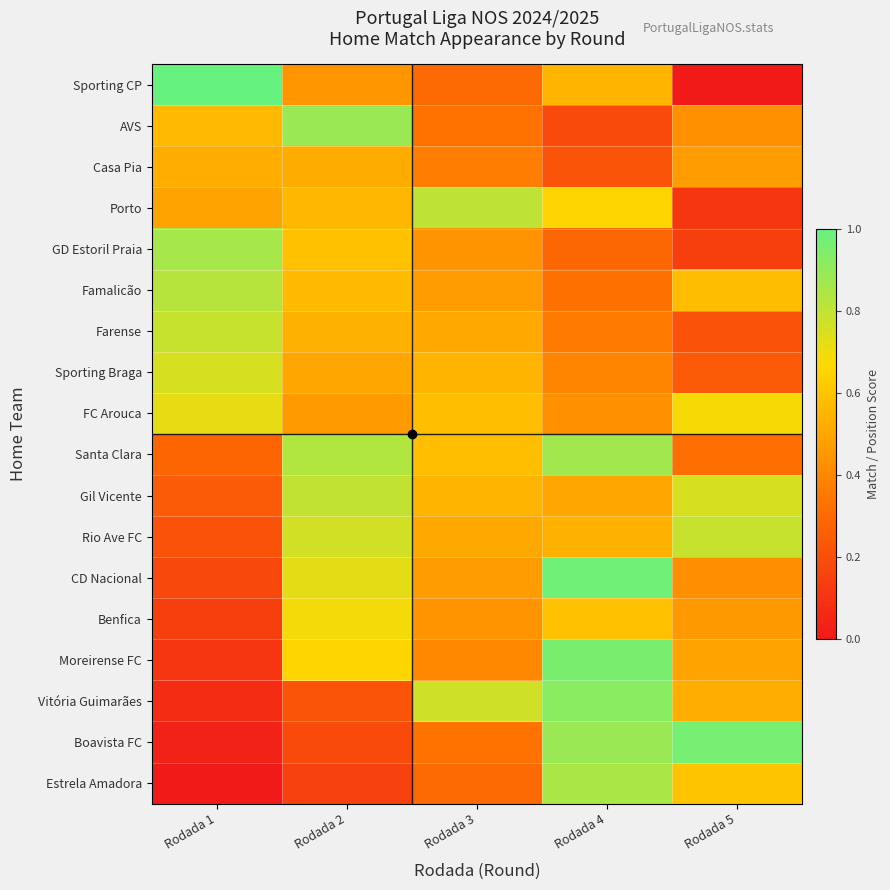

Reading left to right, list all the values displayed in this chart.

Sporting CP: Rodada 1=1.0	Rodada 2=0.4	Rodada 3=0.3	Rodada 4=0.6	Rodada 5=0.0
AVS: Rodada 1=0.6	Rodada 2=0.9	Rodada 3=0.3	Rodada 4=0.2	Rodada 5=0.4
Casa Pia: Rodada 1=0.5	Rodada 2=0.5	Rodada 3=0.4	Rodada 4=0.2	Rodada 5=0.5
Porto: Rodada 1=0.5	Rodada 2=0.6	Rodada 3=0.8	Rodada 4=0.7	Rodada 5=0.1
GD Estoril Praia: Rodada 1=0.9	Rodada 2=0.6	Rodada 3=0.4	Rodada 4=0.3	Rodada 5=0.1
Famalicão: Rodada 1=0.8	Rodada 2=0.6	Rodada 3=0.5	Rodada 4=0.3	Rodada 5=0.6
Farense: Rodada 1=0.8	Rodada 2=0.5	Rodada 3=0.5	Rodada 4=0.4	Rodada 5=0.2
Sporting Braga: Rodada 1=0.8	Rodada 2=0.5	Rodada 3=0.5	Rodada 4=0.4	Rodada 5=0.2
FC Arouca: Rodada 1=0.7	Rodada 2=0.5	Rodada 3=0.6	Rodada 4=0.4	Rodada 5=0.7
Santa Clara: Rodada 1=0.3	Rodada 2=0.8	Rodada 3=0.6	Rodada 4=0.9	Rodada 5=0.3
Gil Vicente: Rodada 1=0.2	Rodada 2=0.8	Rodada 3=0.5	Rodada 4=0.5	Rodada 5=0.8
Rio Ave FC: Rodada 1=0.2	Rodada 2=0.8	Rodada 3=0.5	Rodada 4=0.5	Rodada 5=0.8
CD Nacional: Rodada 1=0.2	Rodada 2=0.7	Rodada 3=0.5	Rodada 4=1.0	Rodada 5=0.4
Benfica: Rodada 1=0.1	Rodada 2=0.7	Rodada 3=0.4	Rodada 4=0.6	Rodada 5=0.5
Moreirense FC: Rodada 1=0.1	Rodada 2=0.7	Rodada 3=0.4	Rodada 4=1.0	Rodada 5=0.5
Vitória Guimarães: Rodada 1=0.1	Rodada 2=0.2	Rodada 3=0.8	Rodada 4=0.9	Rodada 5=0.5
Boavista FC: Rodada 1=0.0	Rodada 2=0.2	Rodada 3=0.3	Rodada 4=0.9	Rodada 5=1.0
Estrela Amadora: Rodada 1=0.0	Rodada 2=0.1	Rodada 3=0.3	Rodada 4=0.8	Rodada 5=0.6